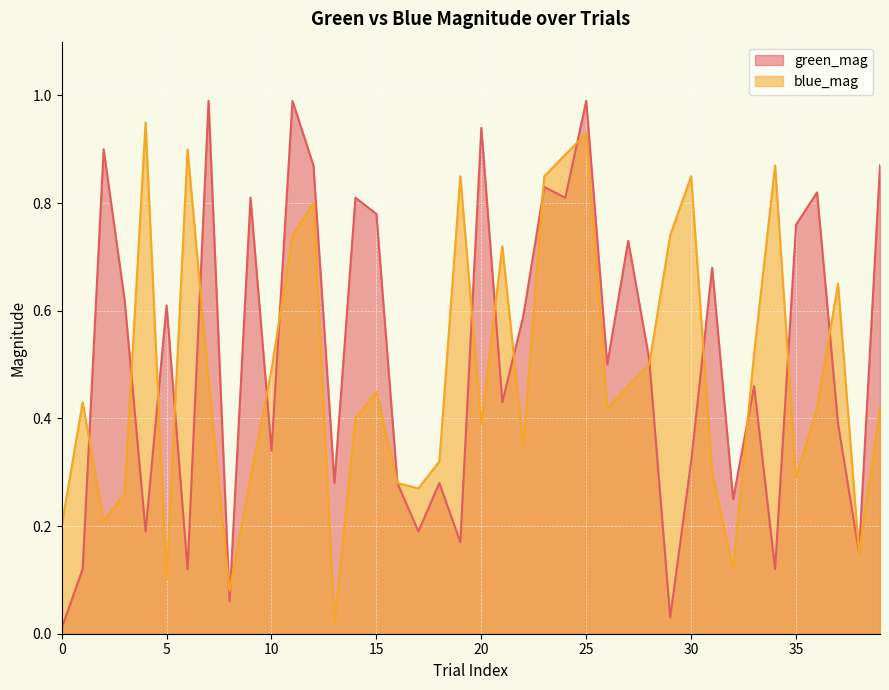

In green_mag, how many points are higher than both neighbors (excluding endpoints)?

14